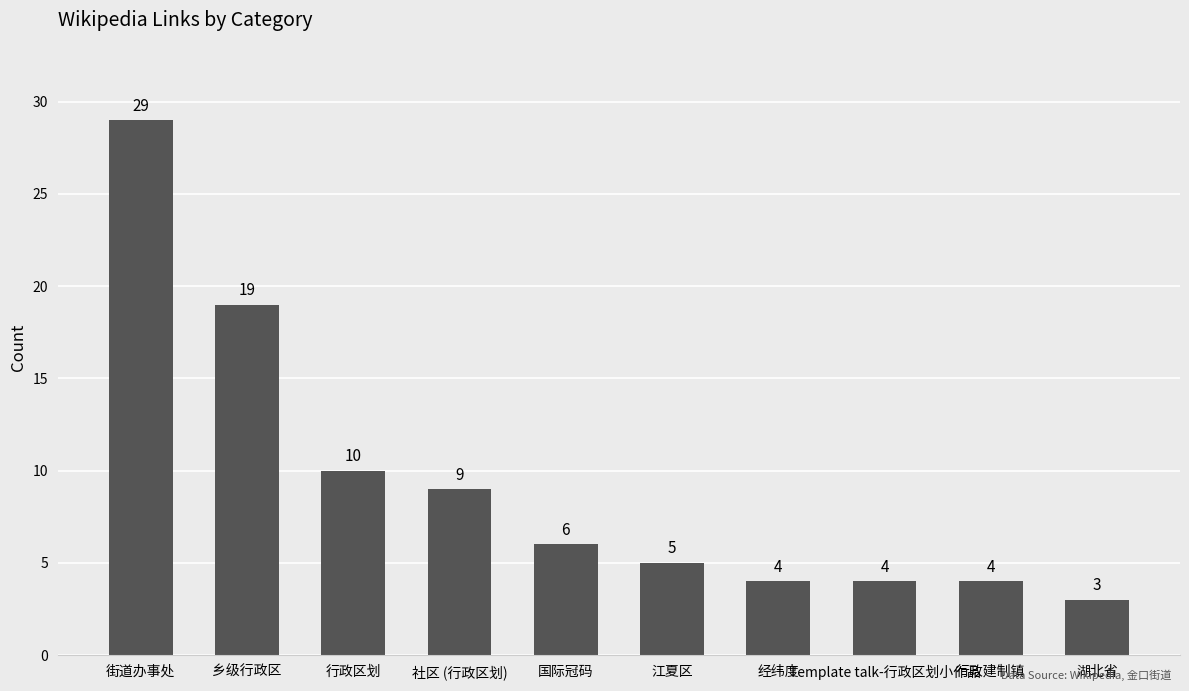

Which has a higher value, 行政建制镇 or 乡级行政区?

乡级行政区